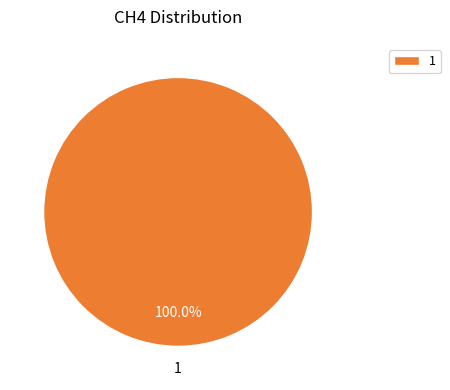

Rank the categories by value from lowest to highest.

1